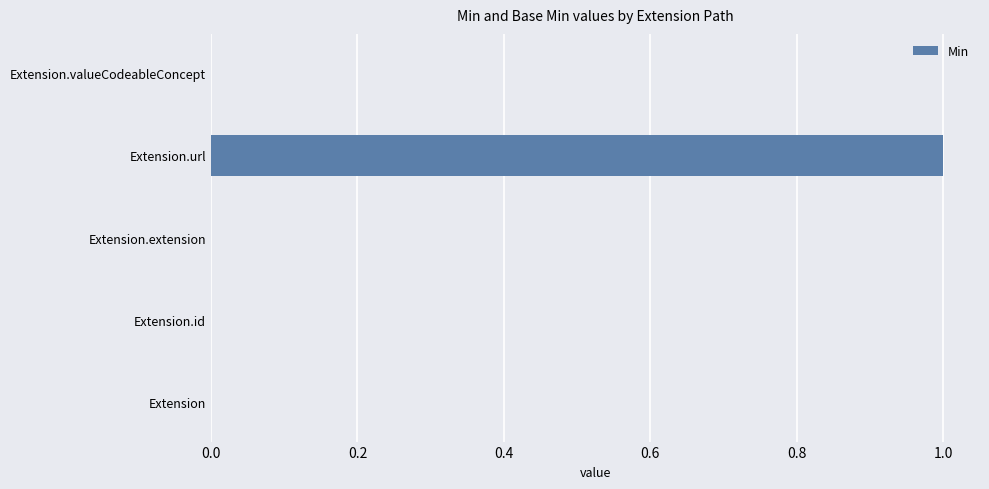

Is it true that the value at Extension.url is 1?

True